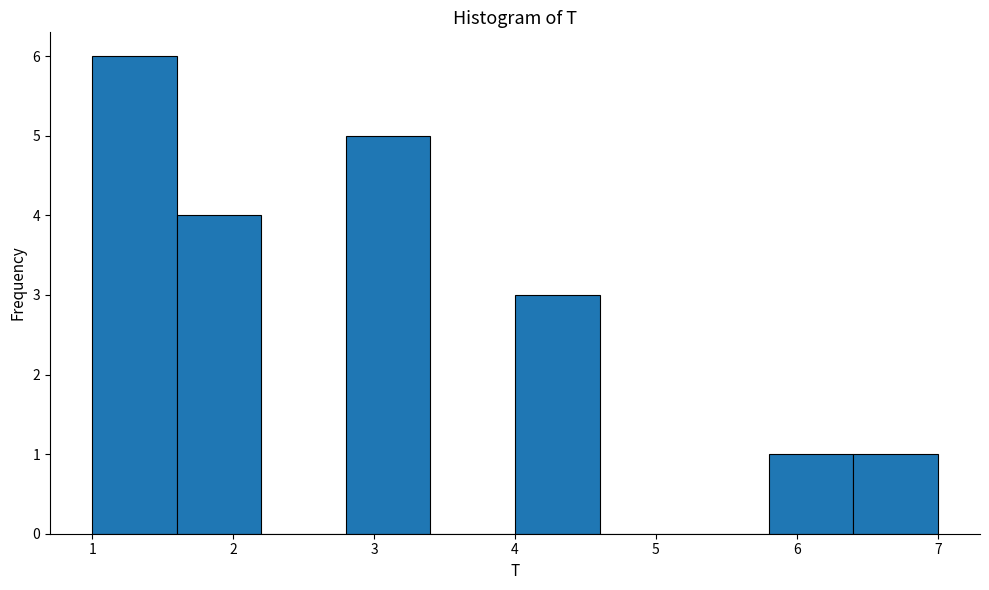

What is the height of the bar covering 2.8 to 3.4 on the x-axis? The values are not printed on the chart, so give them approximately, as read against the axis.

5